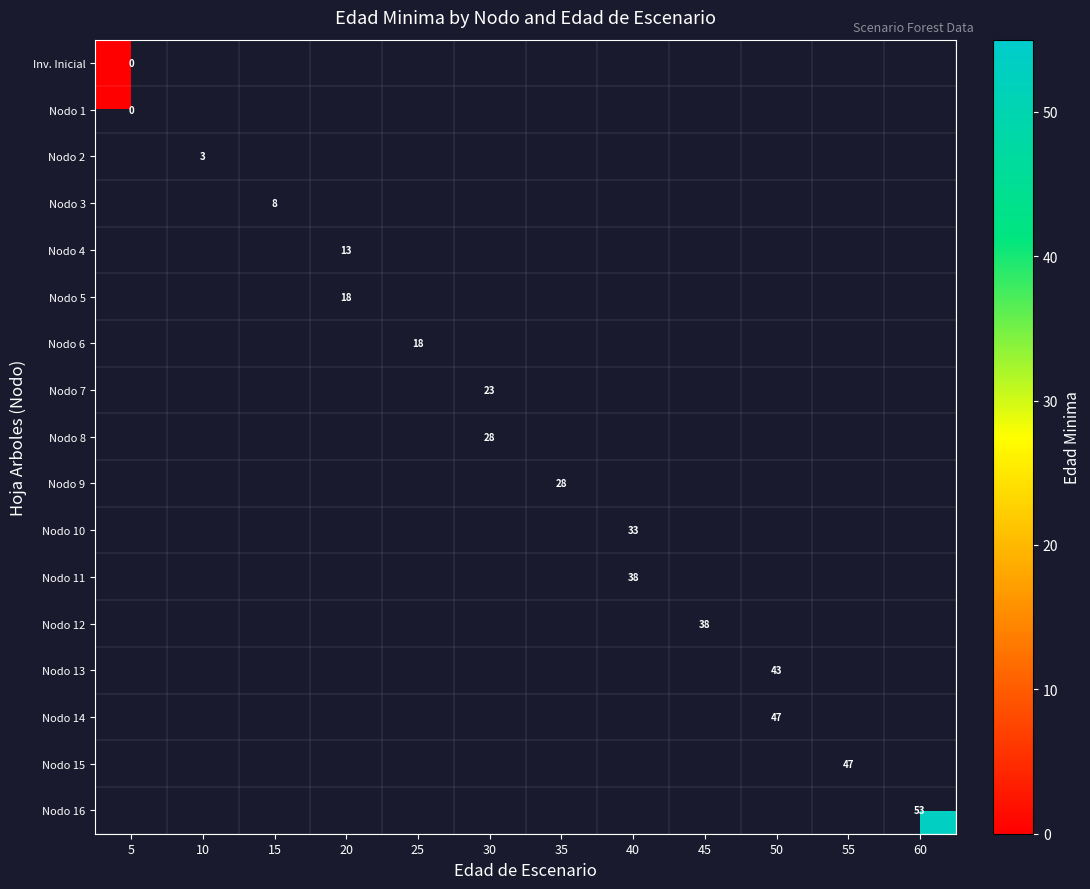

How many data points does each series have?

12